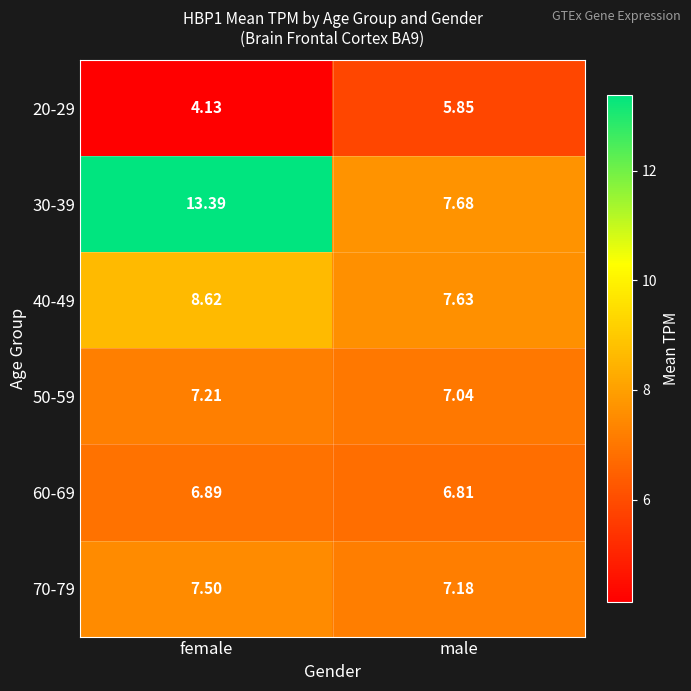

Where is 60-69 nearest to the value 6?

male